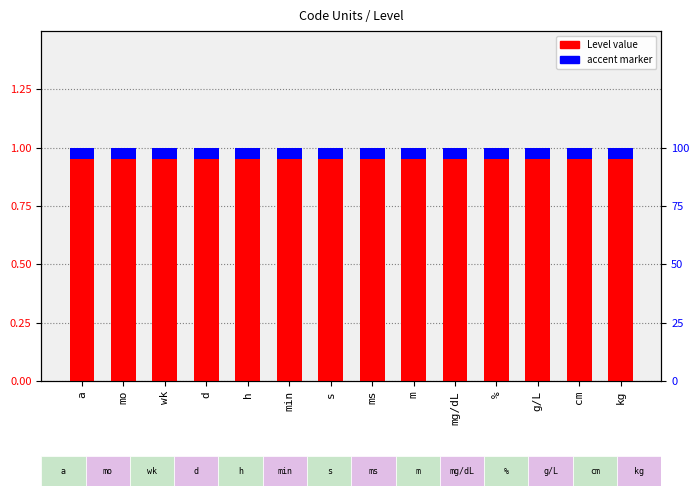

At which label is accent marker closest to 0?

a